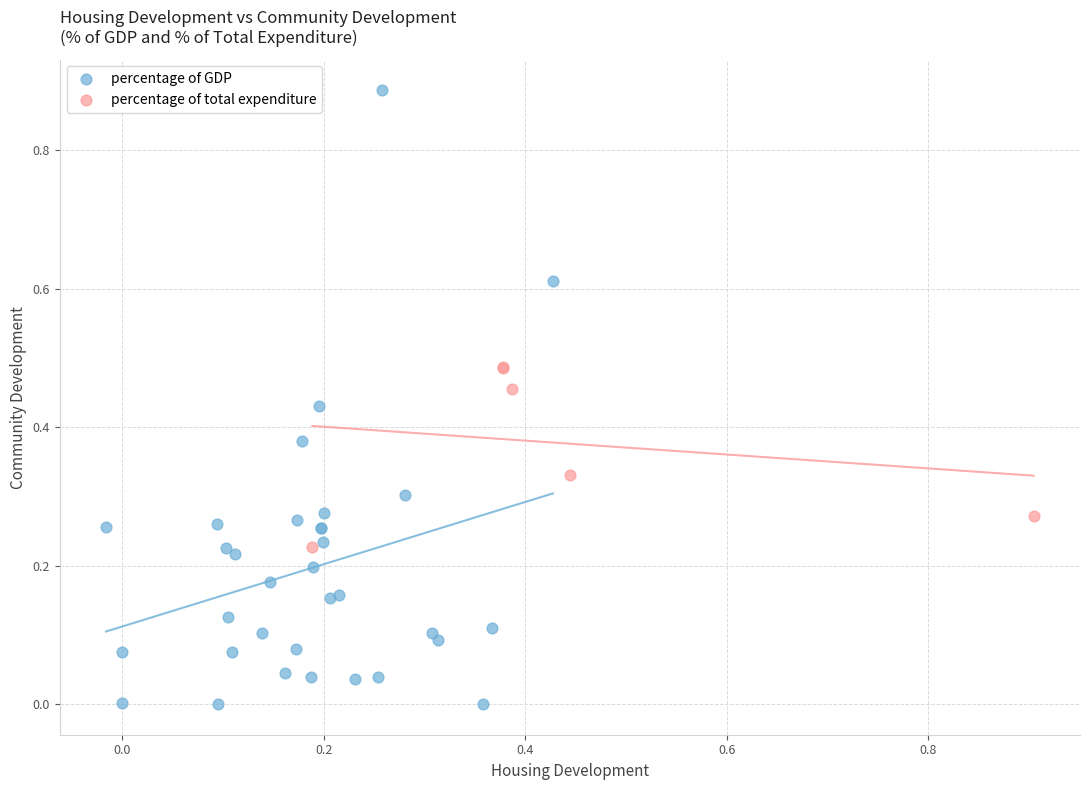

Which series reaches the maximum Y coordinate?

percentage of GDP